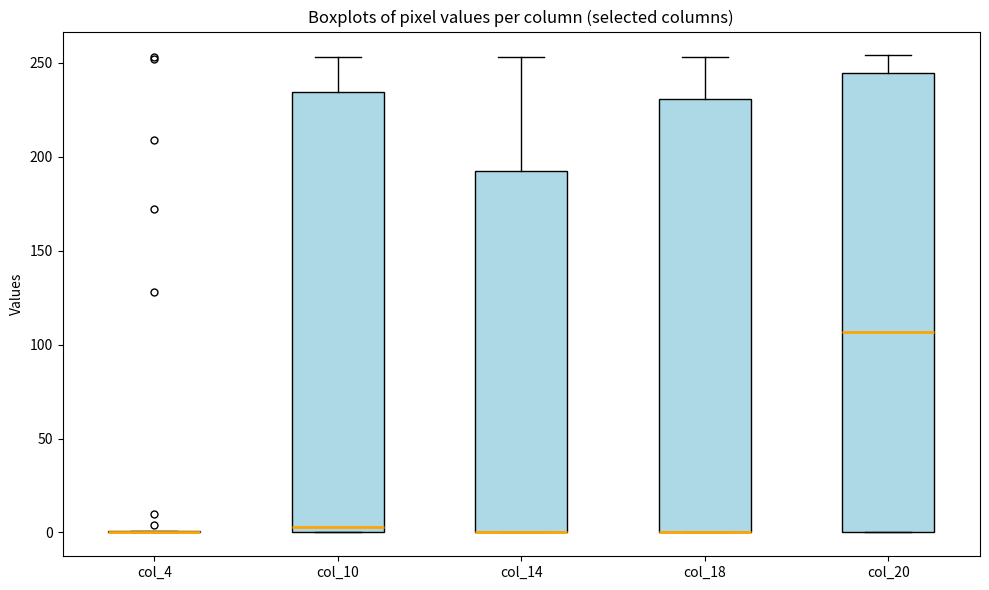

Where does the median line of the box for col_20 sit on the y-axis? The values are not printed on the chart, so give them approximately, as read against the axis.

105